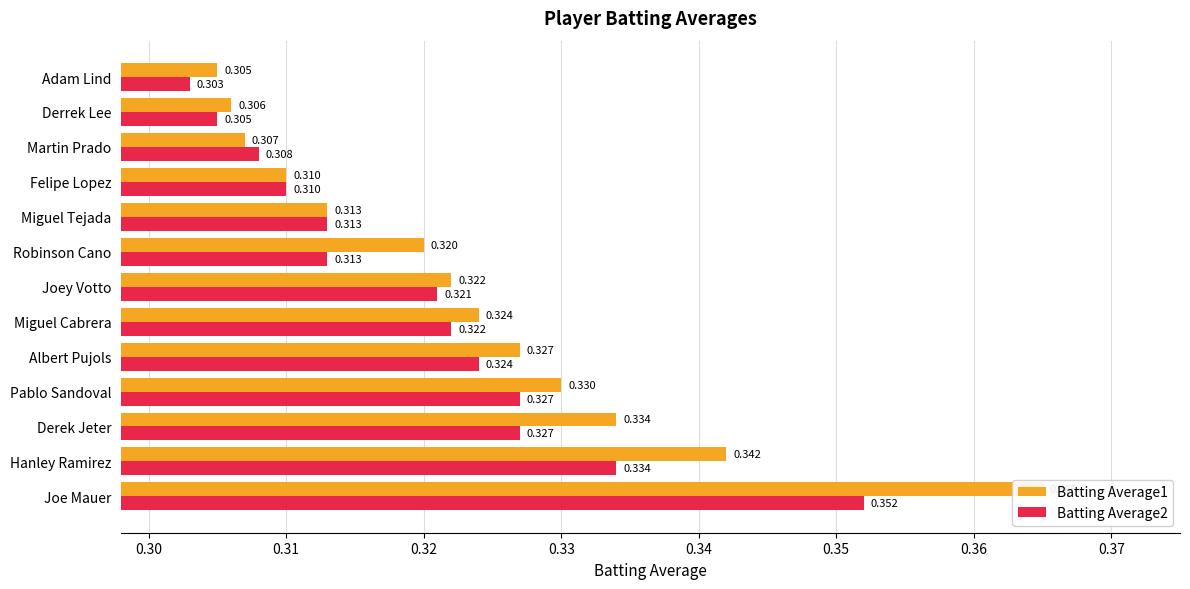

Is it true that Batting Average1 equals 0.3 at Felipe Lopez?

True